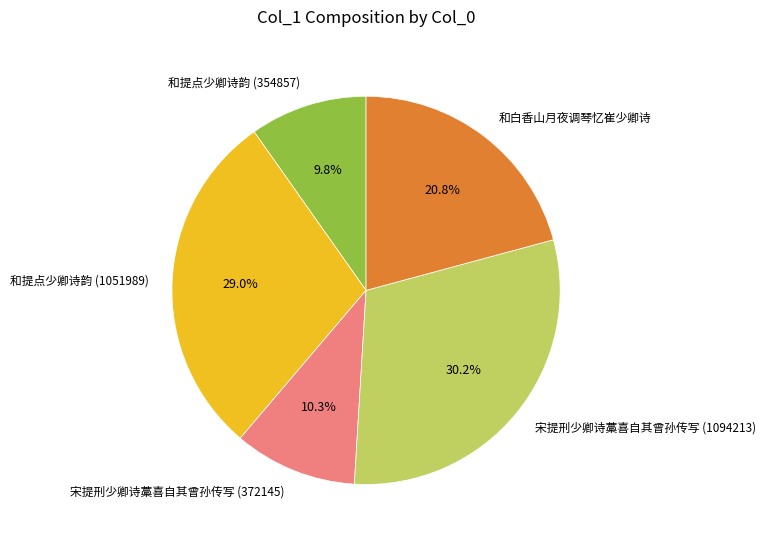

What percentage is the 和提点少卿诗韵 (354857) slice, to the nearest percent?

10%